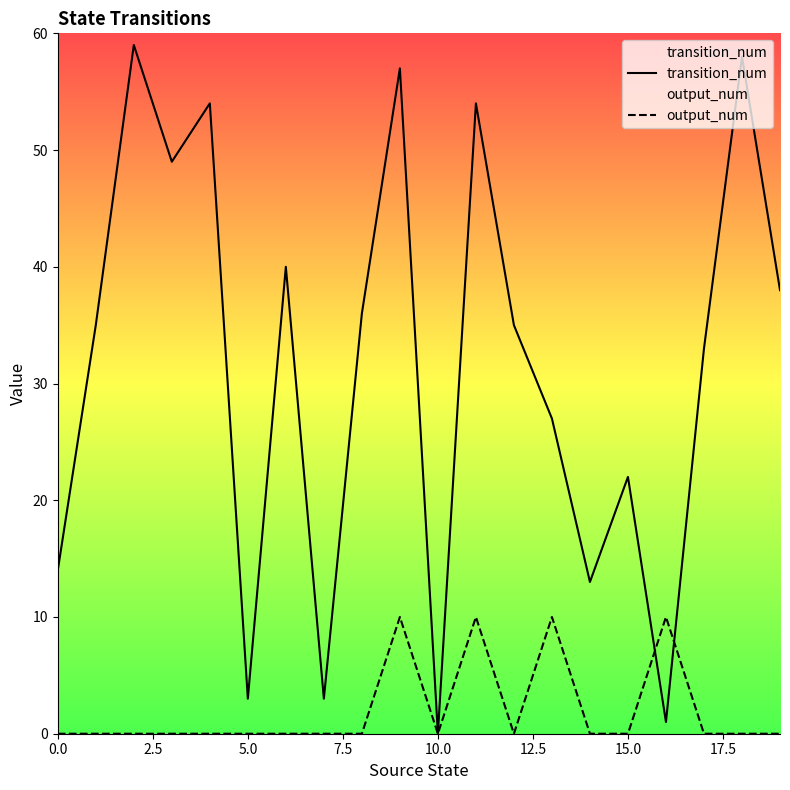

What is the highest value of the output_num series?

10